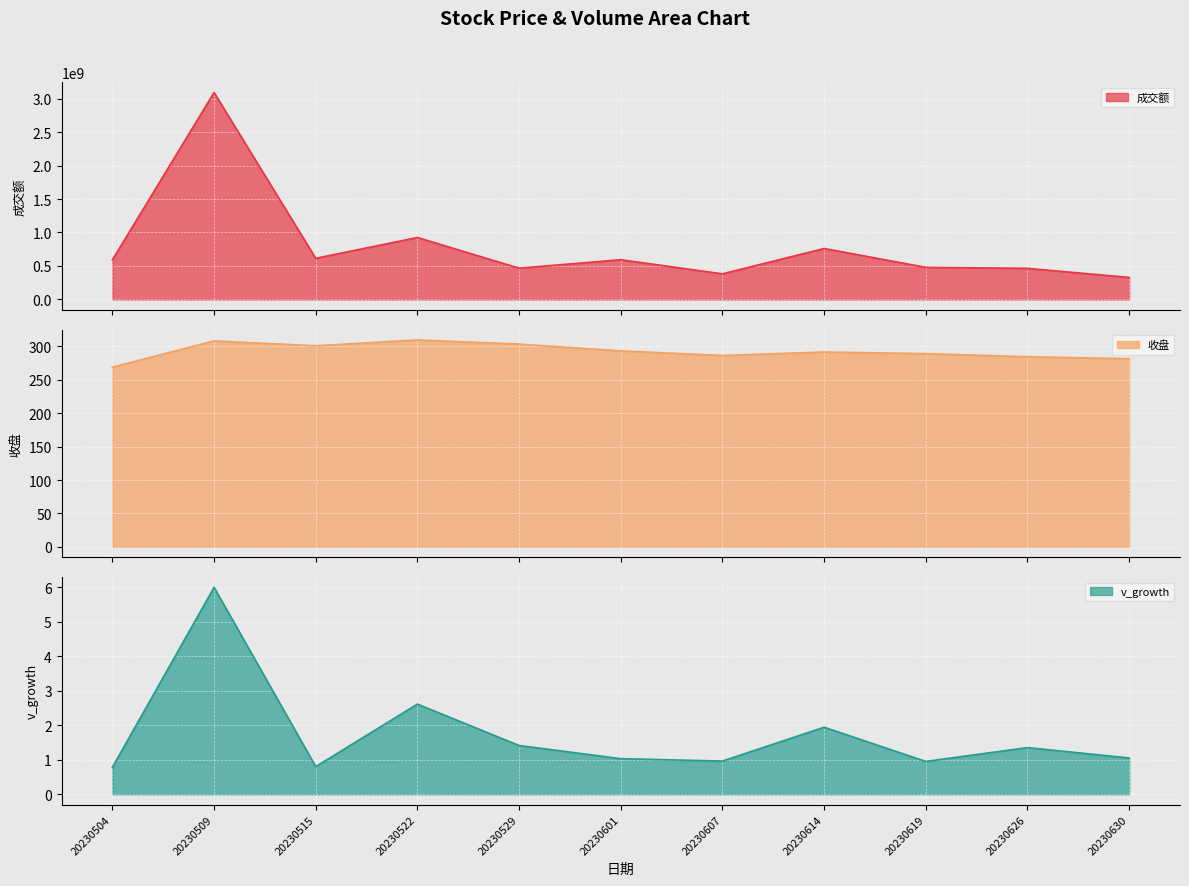

Does the chart display data point markers on the line(s)?

No